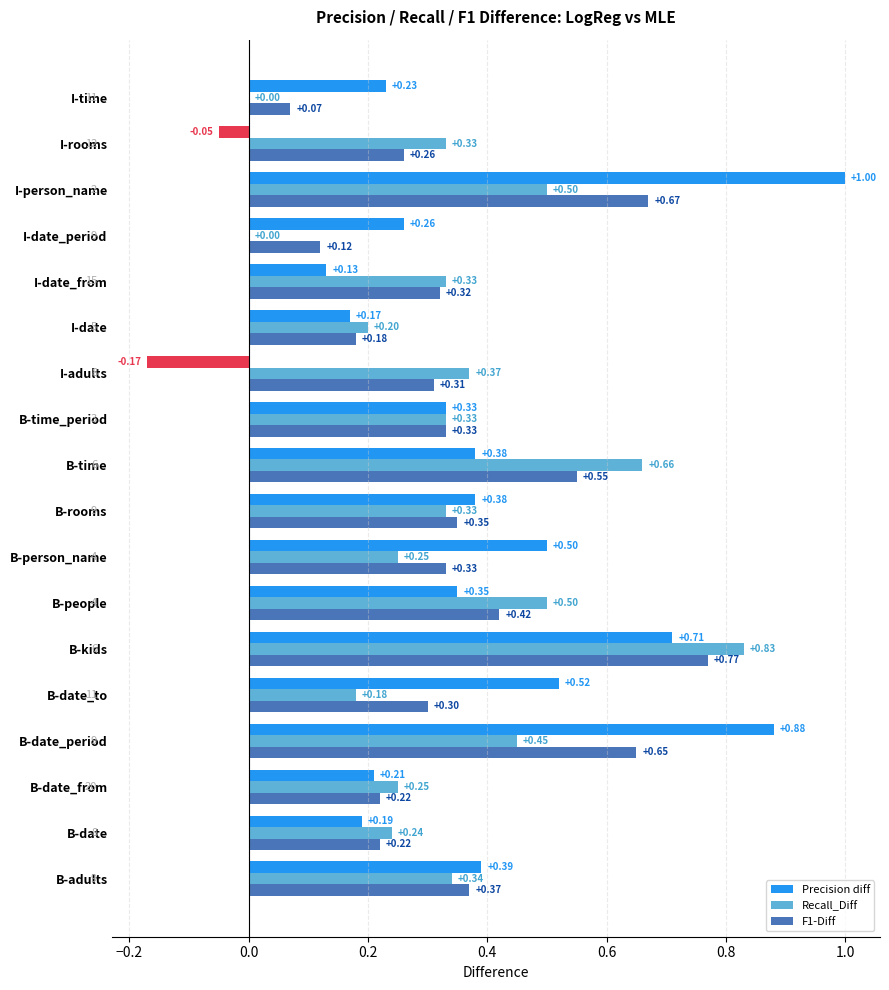

Which series has the largest total across all categories?

F1-Diff